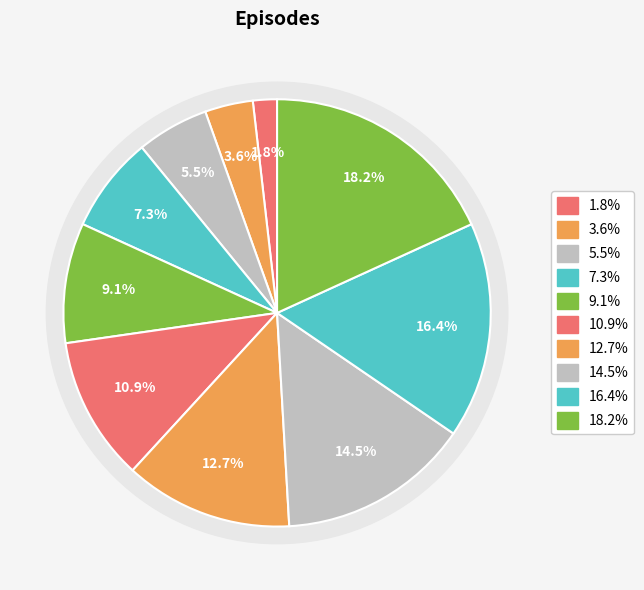

How many slices are in this pie chart?

10